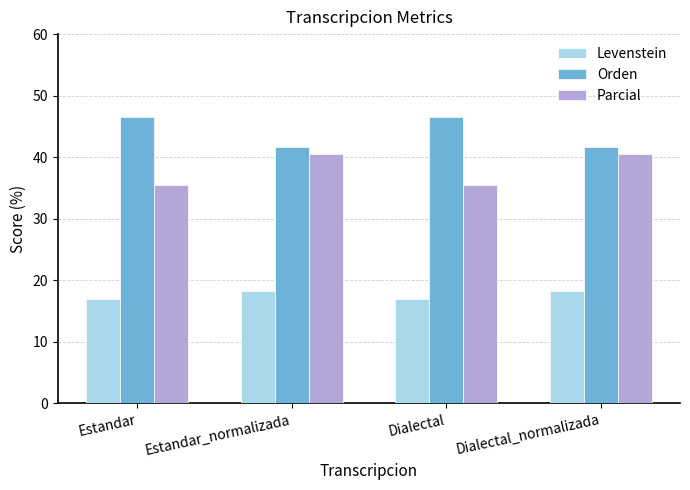

Does the chart contain stacked bars?

No